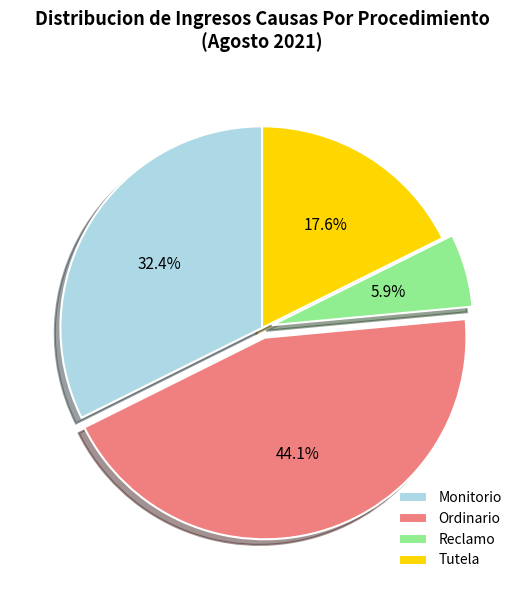

Between Monitorio and Ordinario, which is larger?

Ordinario